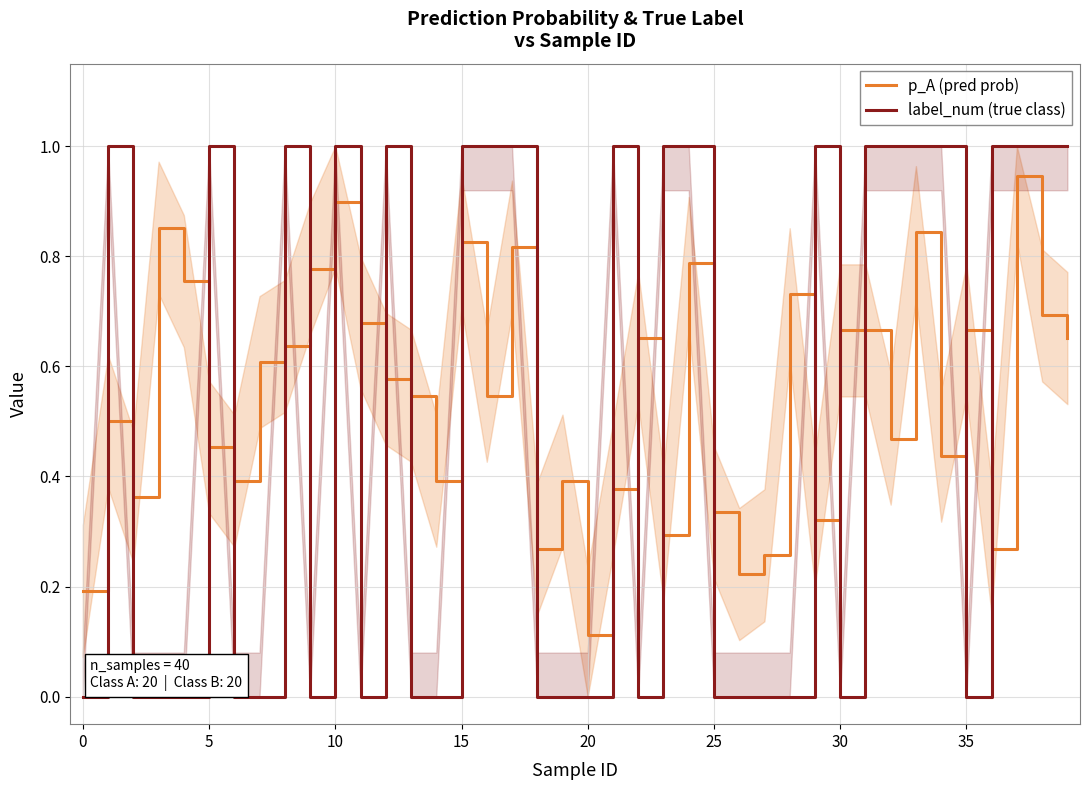

List the series in order of their overall mean, highest first.

p_A (pred prob), label_num (true class)